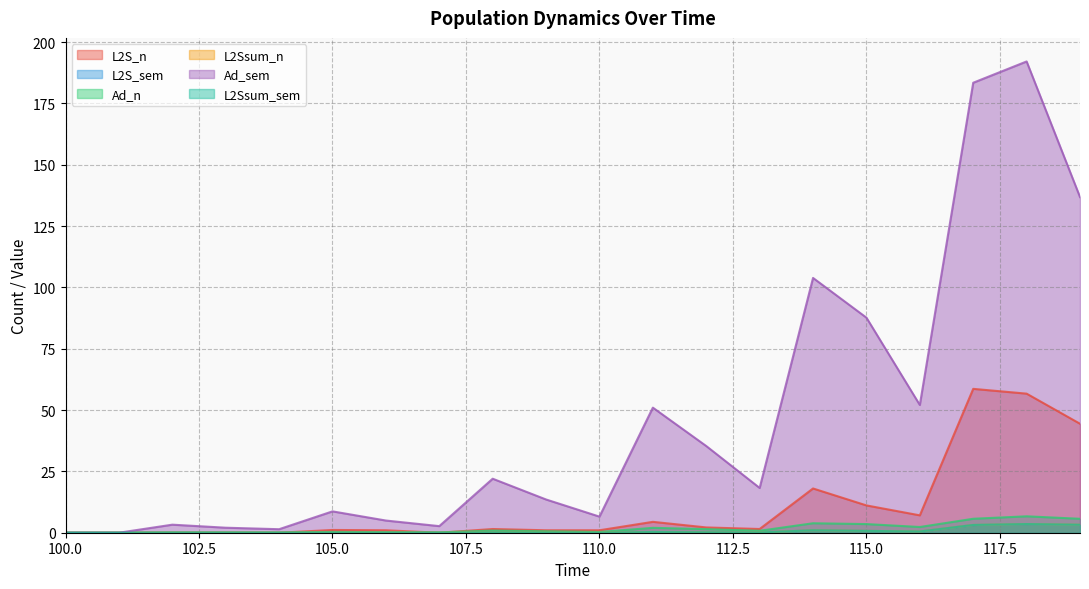

True or false: L2Ssum_n and Ad_sem cross at least once.

False